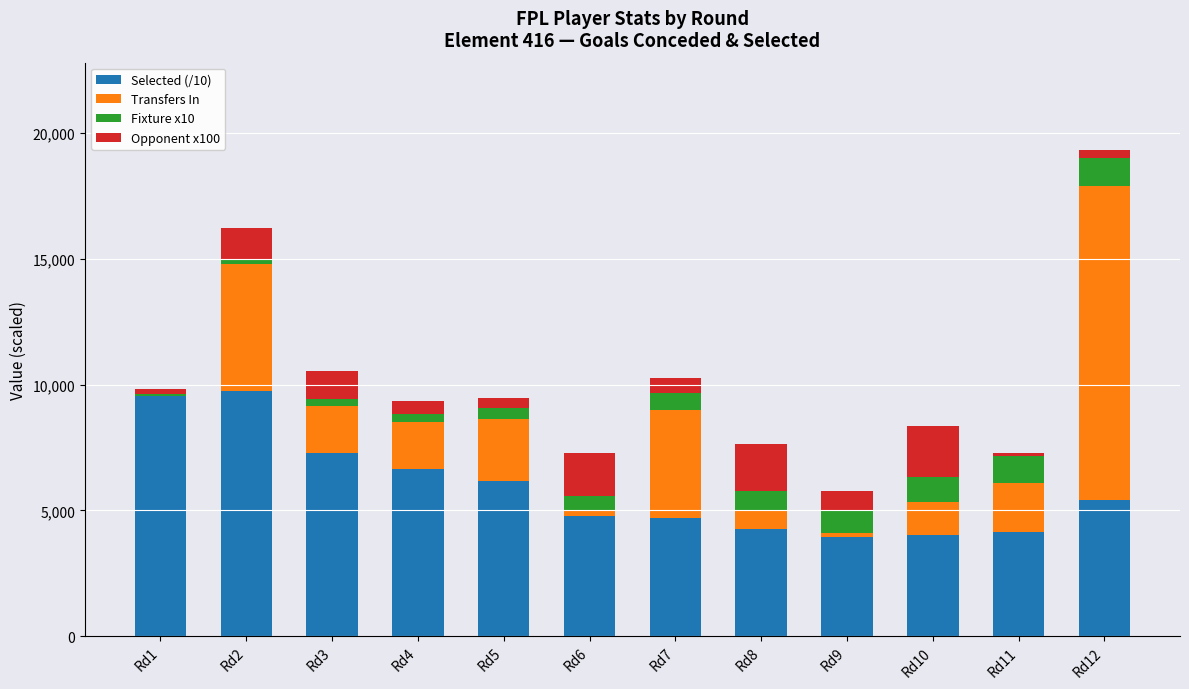

What is the total value across all series at Rd8?

7648.6